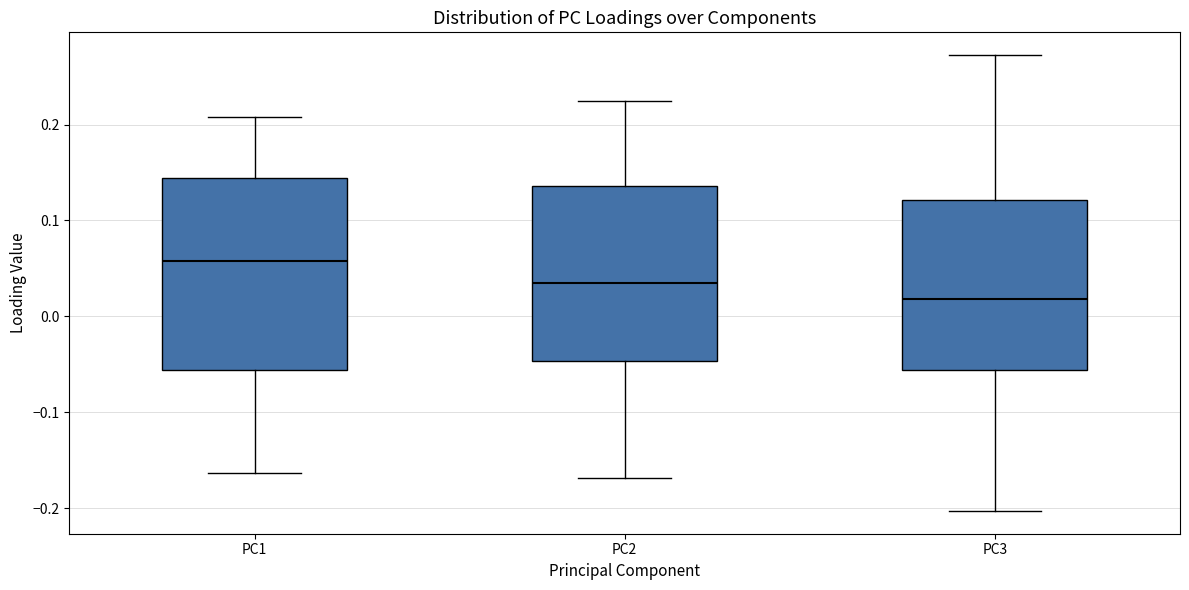

Which box's median line is the highest?

PC1